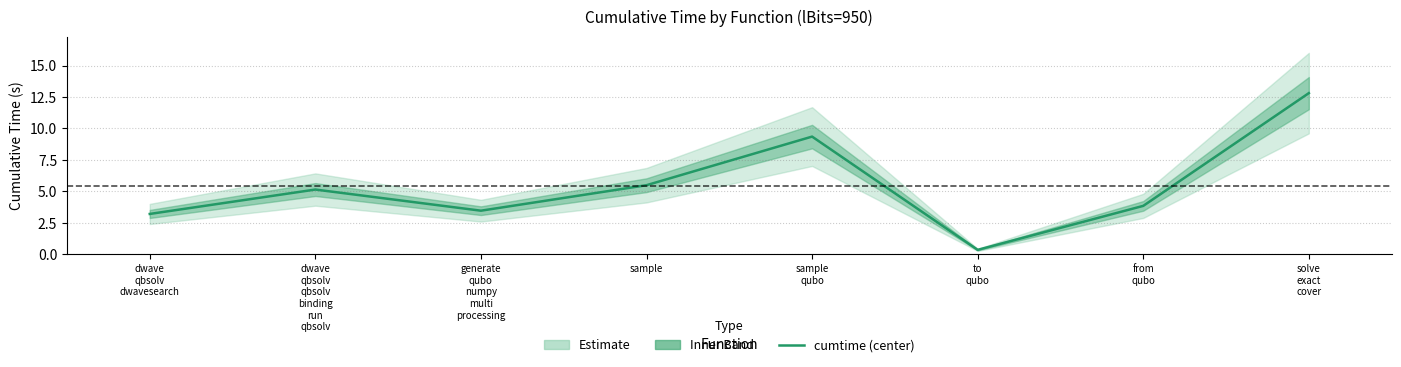

What is the label of the 5th point from the left?

sample
qubo